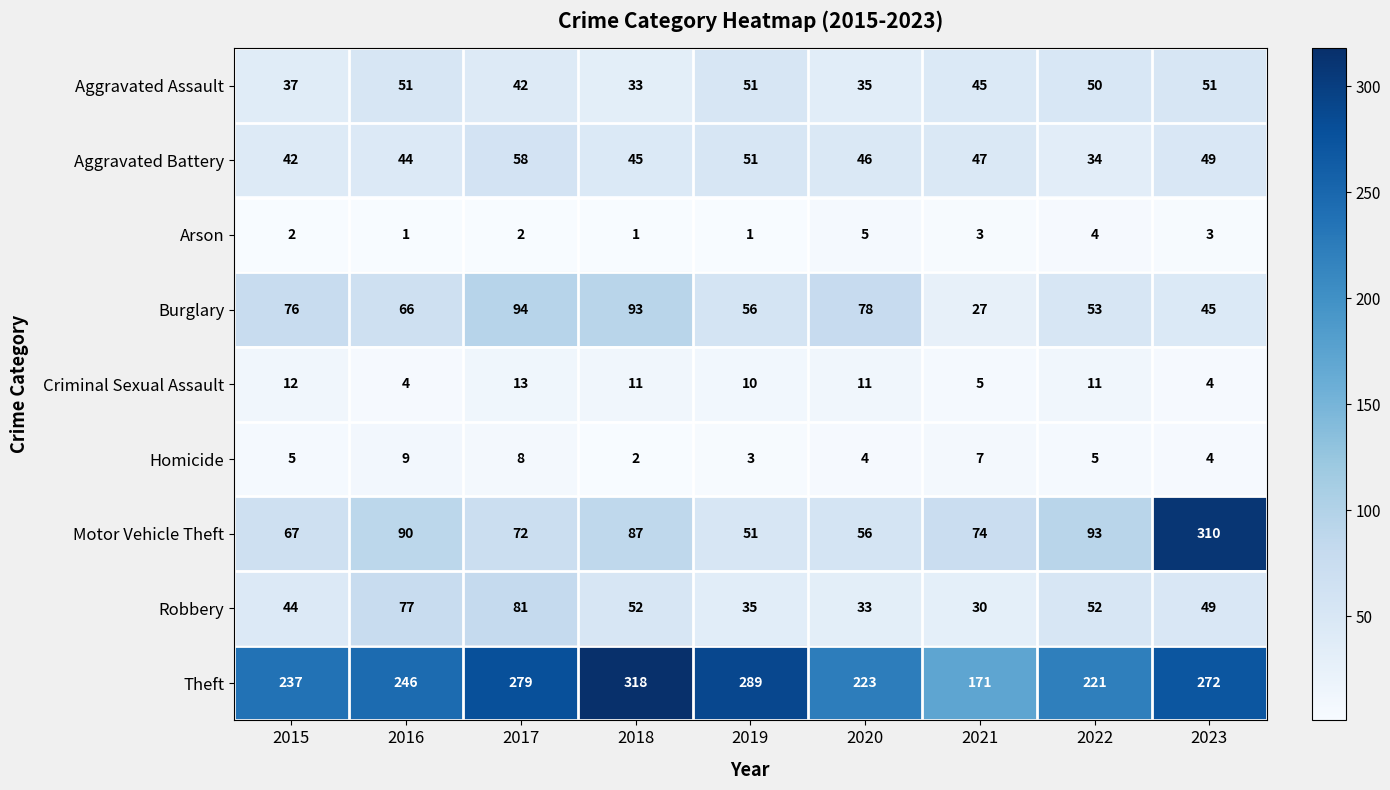

What is the difference between the maximum and minimum values in the Homicide series?

7